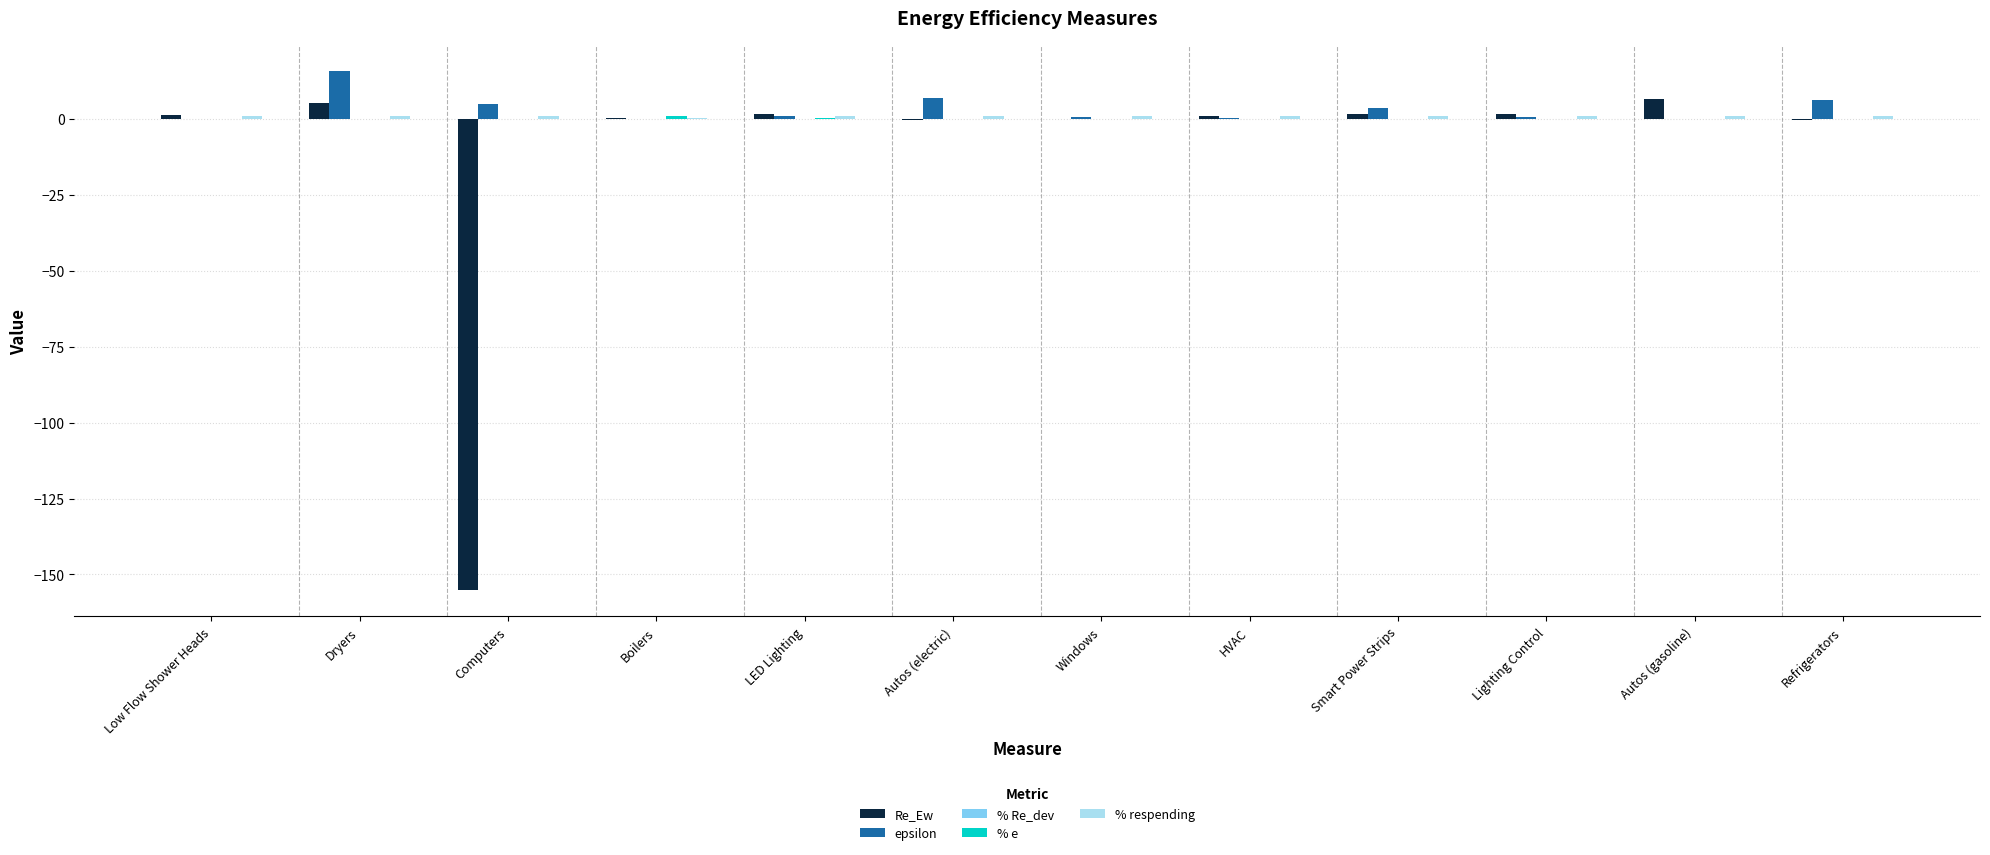

Which category has the highest value in the epsilon series?

Dryers